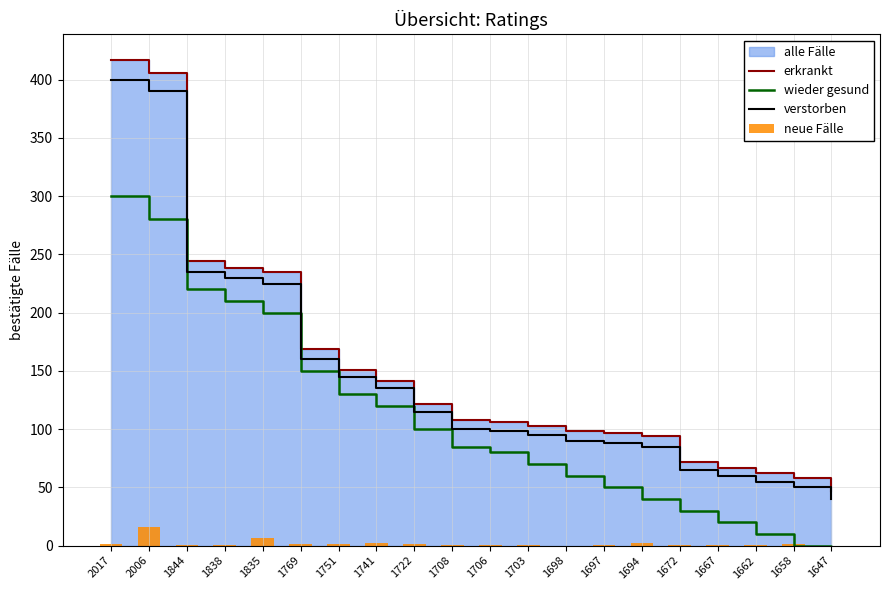

The value of verstorben at 1722 is 115.0. True or false?

True